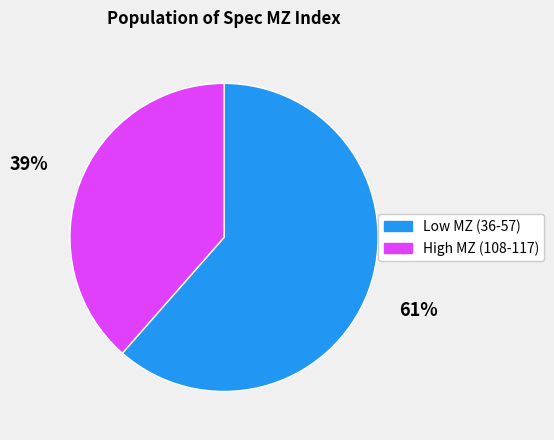

Which slice is the largest?

Low MZ (36-57)